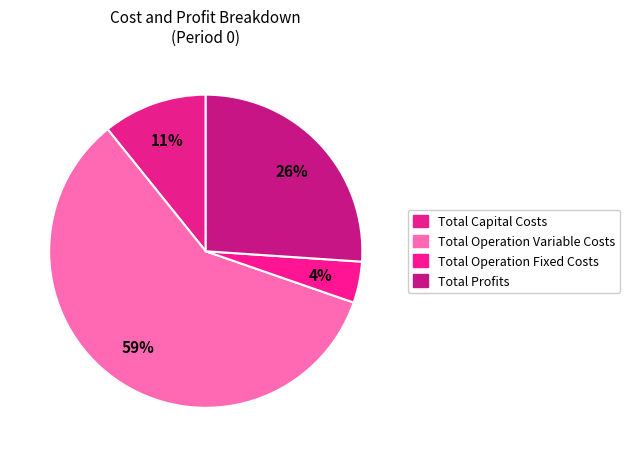

Which slice is the smallest?

Total Operation Fixed Costs